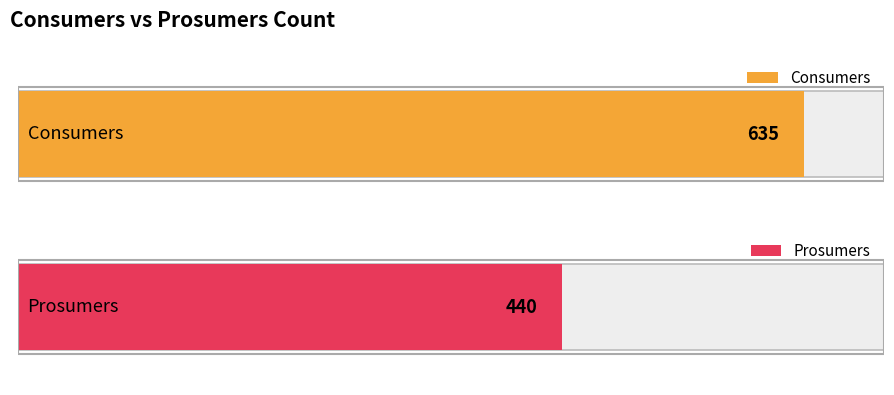

Are the bars grouped side by side (vs. stacked)?

Yes